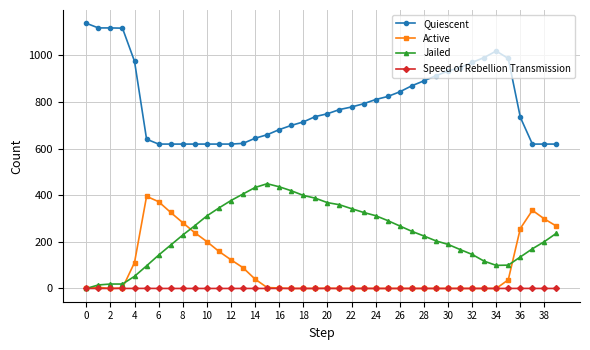

Rank the series by their maximum value, from highest to lowest.

Quiescent, Jailed, Active, Speed of Rebellion Transmission